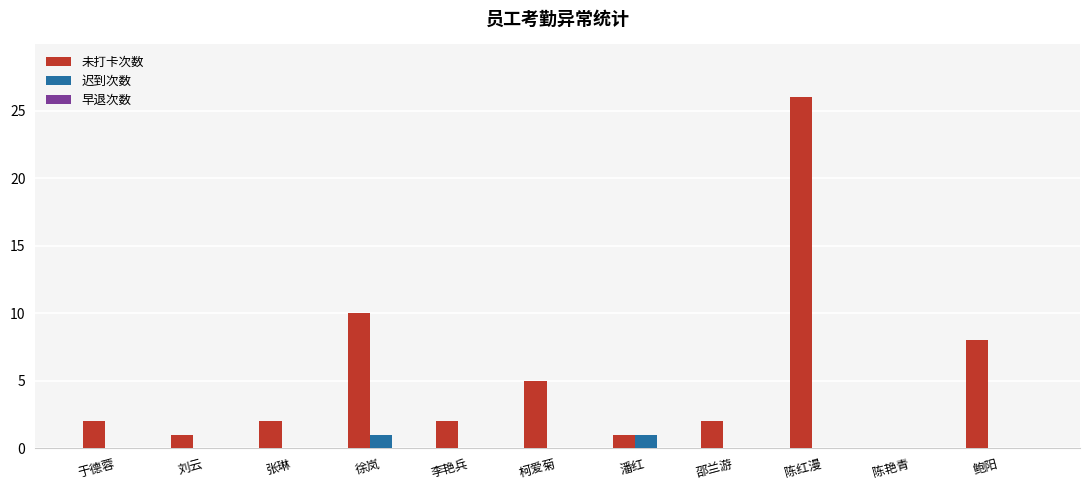

True or false: 迟到次数 has a value of 0 at 刘云.

True